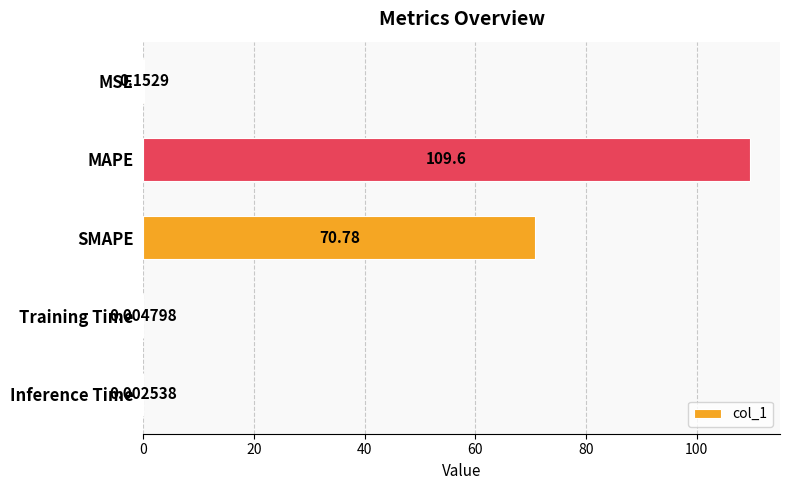

Which category has the highest value across all series?

MAPE